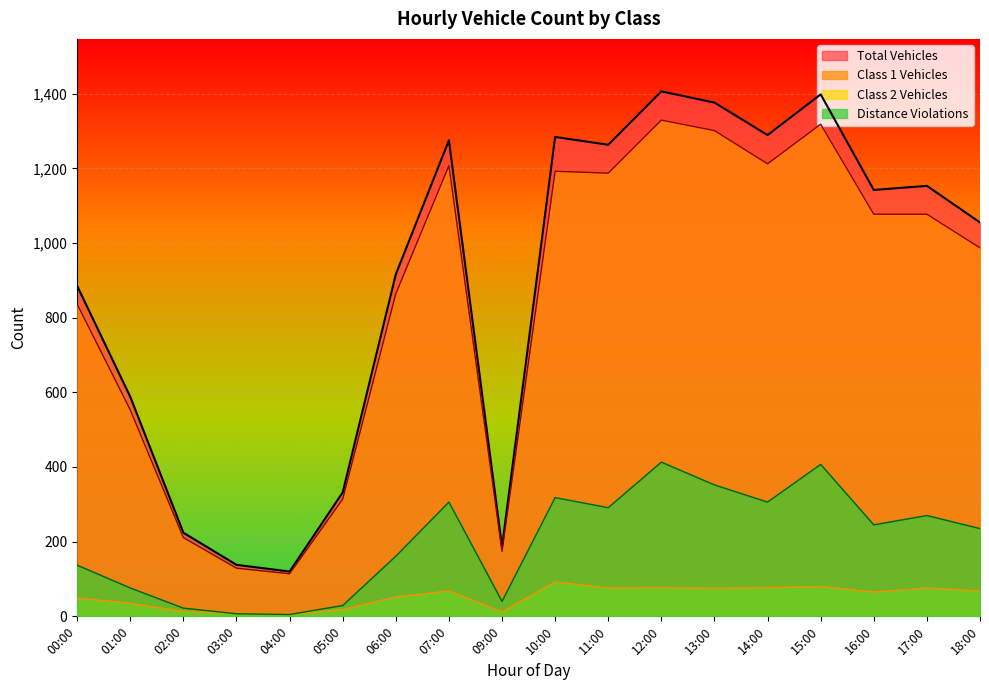

Reading left to right, list all the values displayed in this chart.

Class 1 Vehicles: 00:00=836	01:00=553	02:00=211	03:00=129	04:00=114	05:00=314	06:00=864	07:00=1207	09:00=174	10:00=1192	11:00=1187	12:00=1329	13:00=1301	14:00=1212	15:00=1318	16:00=1077	17:00=1077	18:00=987
Class 2 Vehicles: 00:00=49	01:00=35	02:00=13	03:00=9	04:00=6	05:00=18	06:00=52	07:00=68	09:00=12	10:00=92	11:00=76	12:00=77	13:00=75	14:00=77	15:00=80	16:00=65	17:00=76	18:00=68
Total Vehicles: 00:00=885	01:00=588	02:00=224	03:00=138	04:00=120	05:00=332	06:00=916	07:00=1275	09:00=186	10:00=1284	11:00=1263	12:00=1406	13:00=1376	14:00=1289	15:00=1398	16:00=1142	17:00=1153	18:00=1055
Distance Violations: 00:00=137	01:00=76	02:00=22	03:00=7	04:00=5	05:00=29	06:00=161	07:00=306	09:00=40	10:00=318	11:00=291	12:00=413	13:00=352	14:00=306	15:00=407	16:00=245	17:00=270	18:00=235